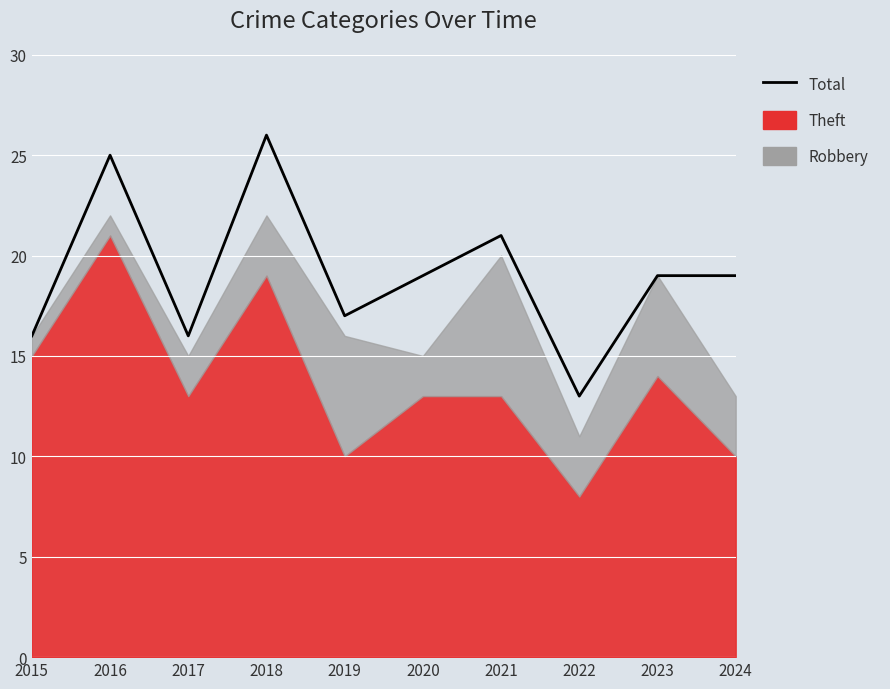

At which category does the data reach its first local valley?

2017